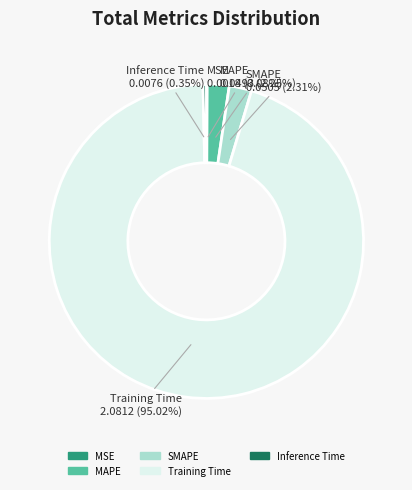

To the nearest percent, what portion does Training Time represent?

95%